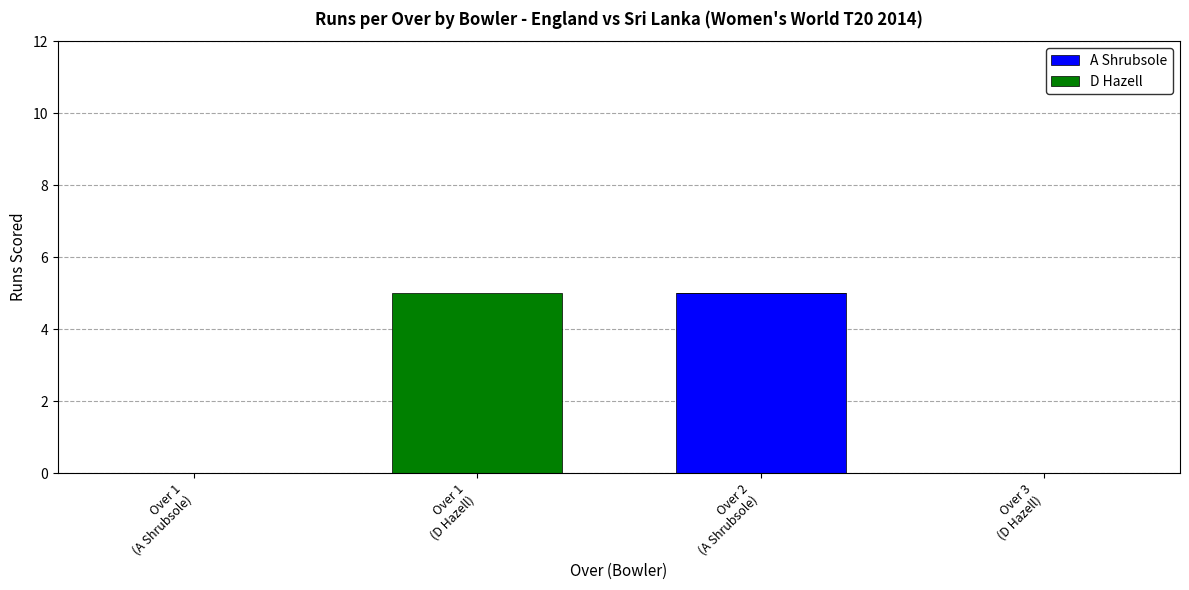

What is the sum of all A Shrubsole values?

5